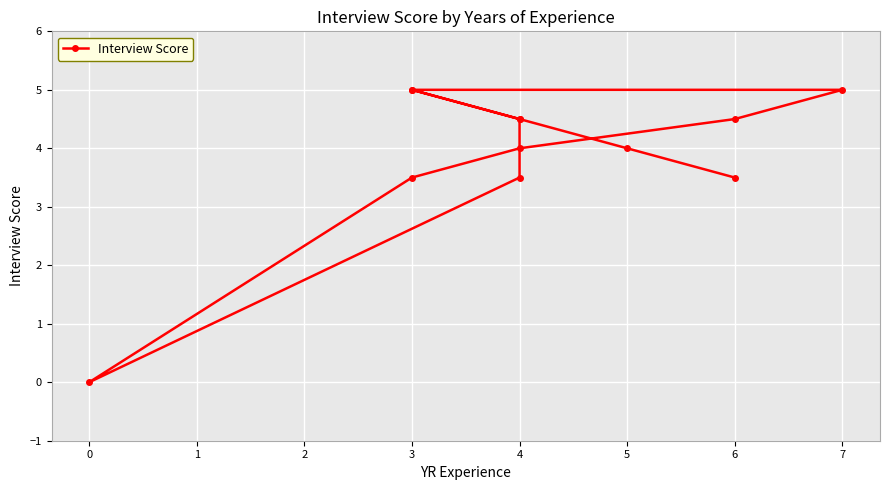

How many distinct data groups are displayed?

1